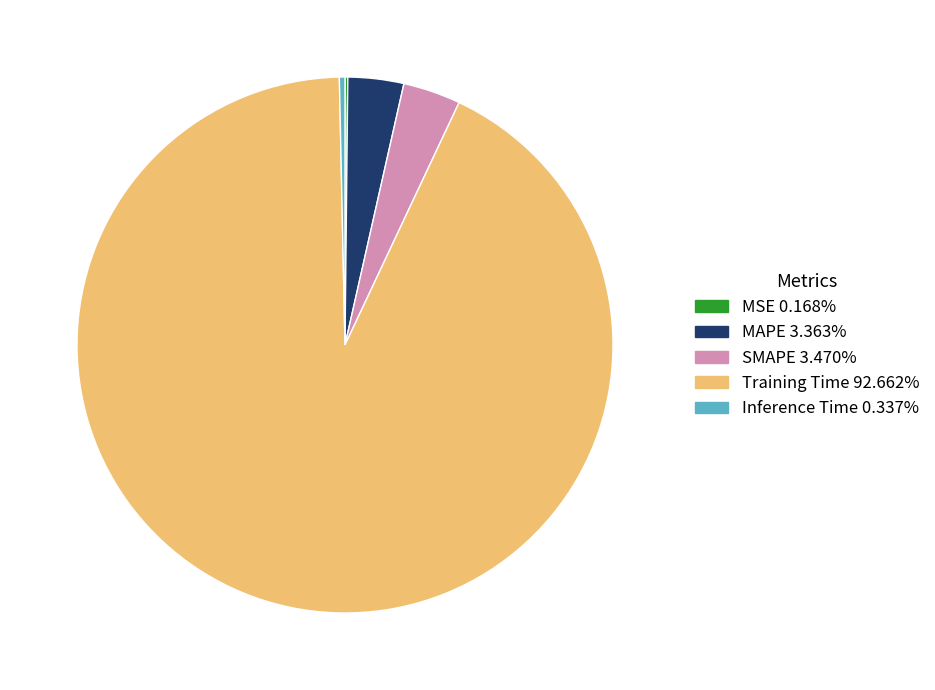

What is the largest slice in the pie chart?

Training Time